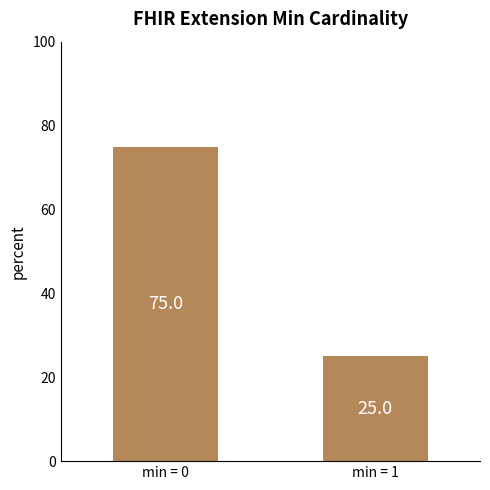

Rank the categories by value from lowest to highest.

min = 1, min = 0